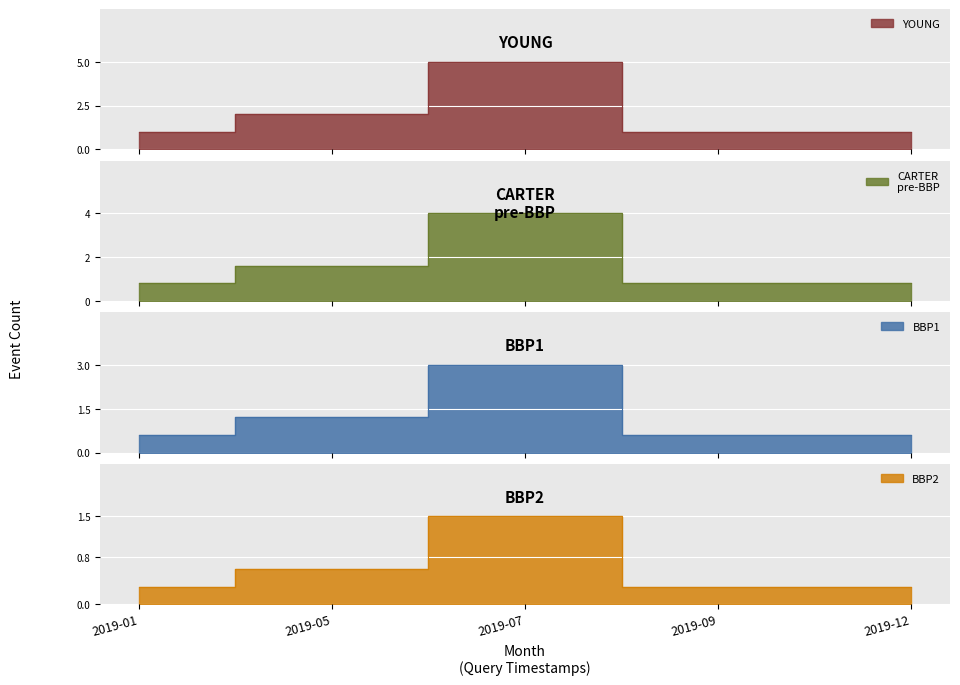

The chart shows a value of 1 at 2019-12. True or false?

False